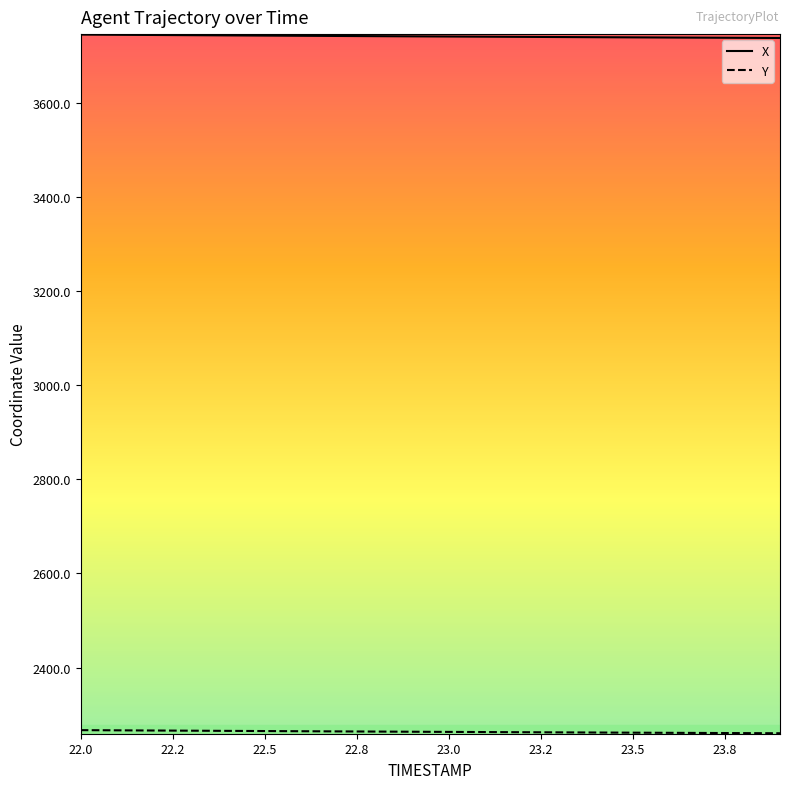

What is the greatest value displayed?

3745.3